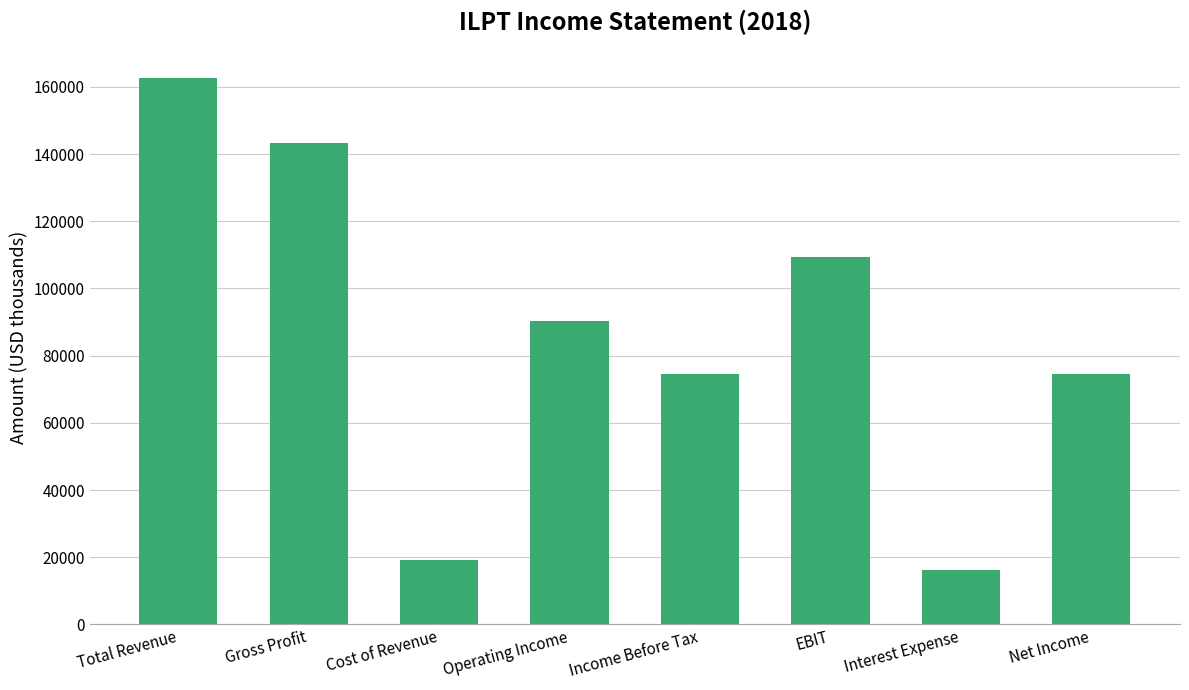

What is the sum of the values at Operating Income and Cost of Revenue?

109600